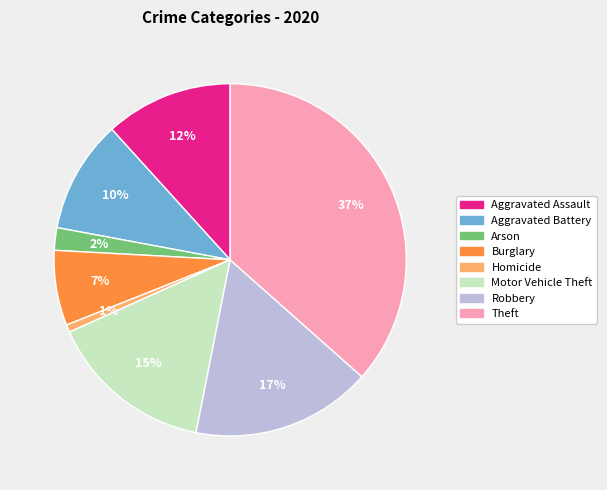

To the nearest percent, what is the difference between the largest and smallest slice percentages?

36%